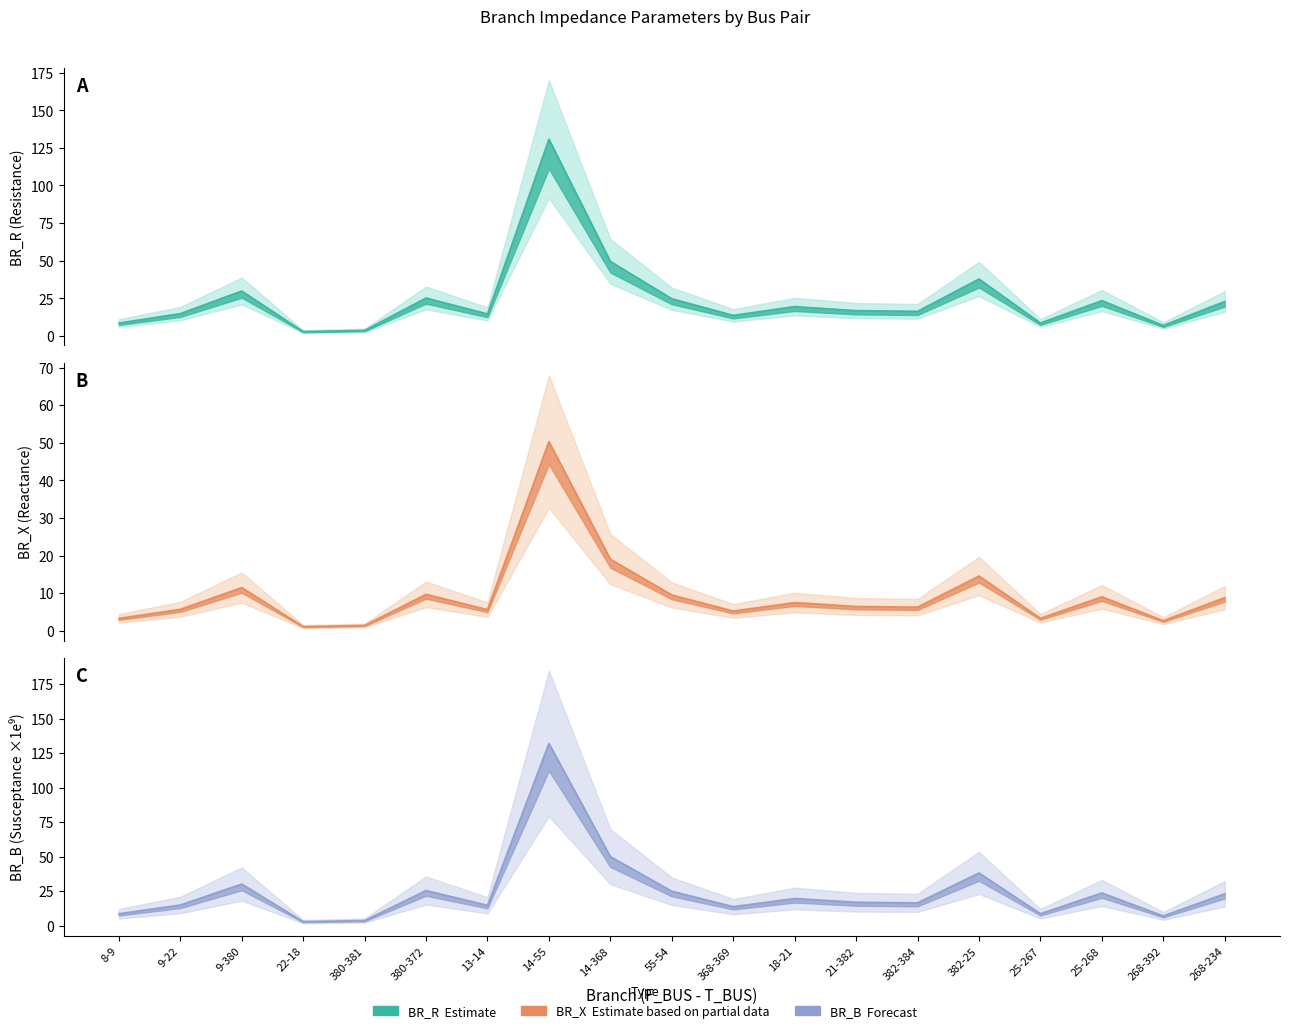

What is the average value of the BR_B series?

25.0